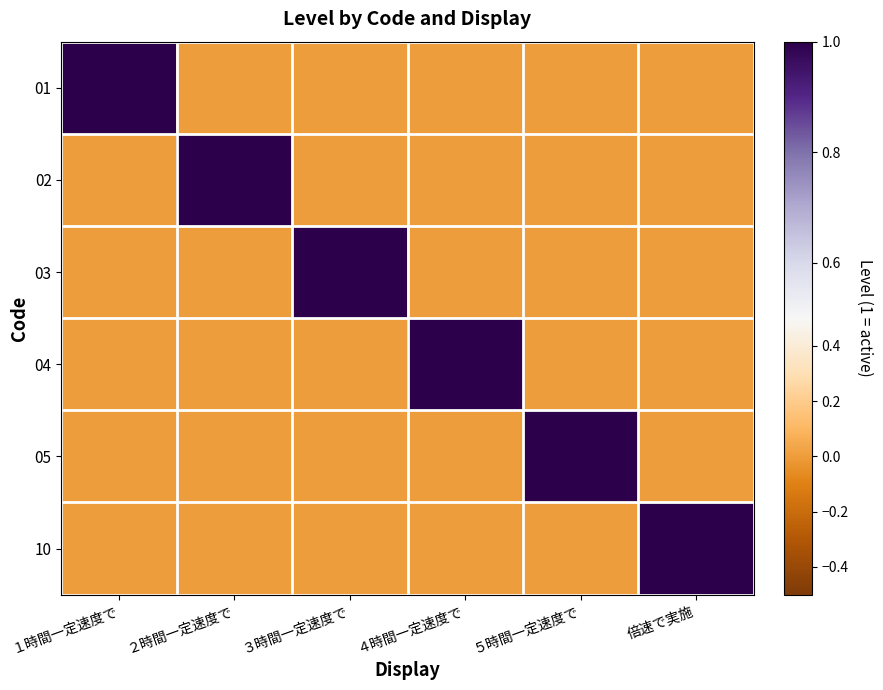

Rank the series by their maximum value, from highest to lowest.

01, 02, 03, 04, 05, 10